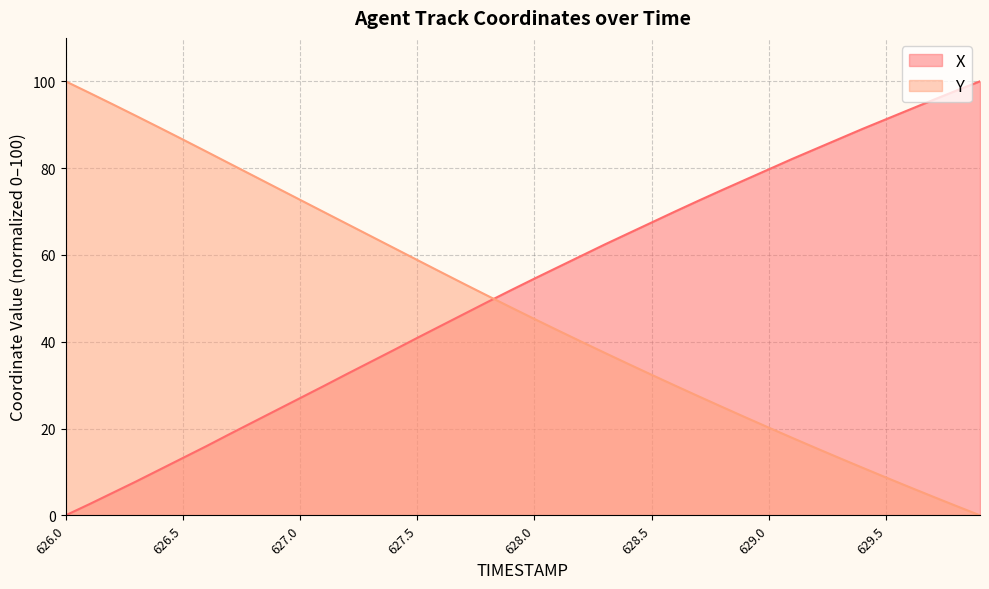

At which label does Y reach its peak?

626.0